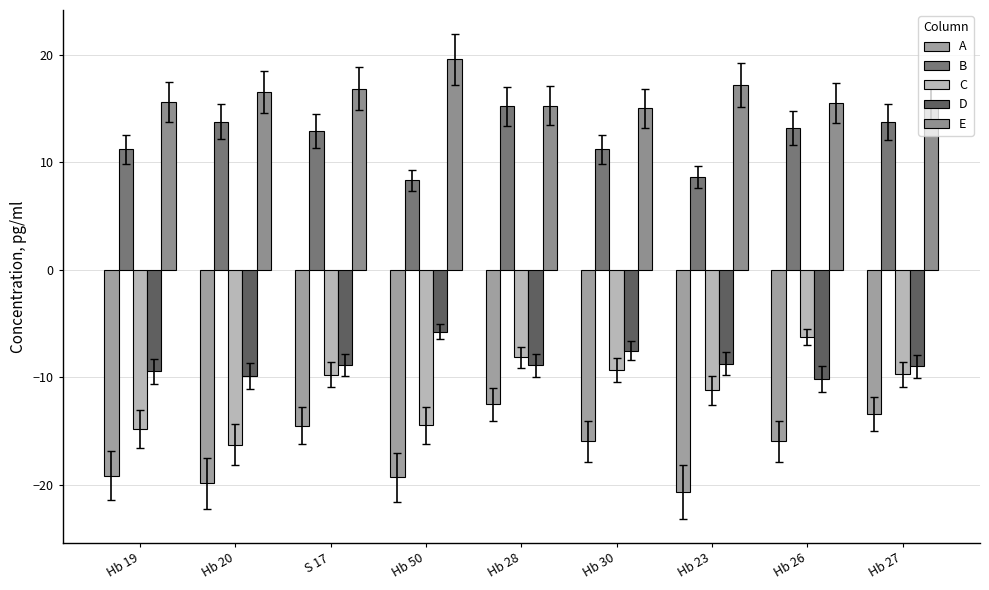

Reading left to right, extract all data points from this chart.

A: Hb 19=-19.2	Hb 20=-19.9	S 17=-14.5	Hb 50=-19.3	Hb 28=-12.5	Hb 30=-16.0	Hb 23=-20.7	Hb 26=-16.0	Hb 27=-13.4
B: Hb 19=11.2	Hb 20=13.8	S 17=12.9	Hb 50=8.3	Hb 28=15.2	Hb 30=11.2	Hb 23=8.6	Hb 26=13.2	Hb 27=13.8
C: Hb 19=-14.8	Hb 20=-16.3	S 17=-9.8	Hb 50=-14.5	Hb 28=-8.1	Hb 30=-9.3	Hb 23=-11.2	Hb 26=-6.2	Hb 27=-9.7
D: Hb 19=-9.5	Hb 20=-9.9	S 17=-8.9	Hb 50=-5.8	Hb 28=-8.9	Hb 30=-7.5	Hb 23=-8.7	Hb 26=-10.2	Hb 27=-9.0
E: Hb 19=15.6	Hb 20=16.6	S 17=16.9	Hb 50=19.6	Hb 28=15.3	Hb 30=15.0	Hb 23=17.2	Hb 26=15.5	Hb 27=15.2